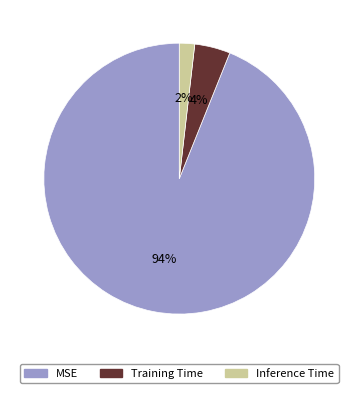

Which slice represents more than half of the pie?

MSE